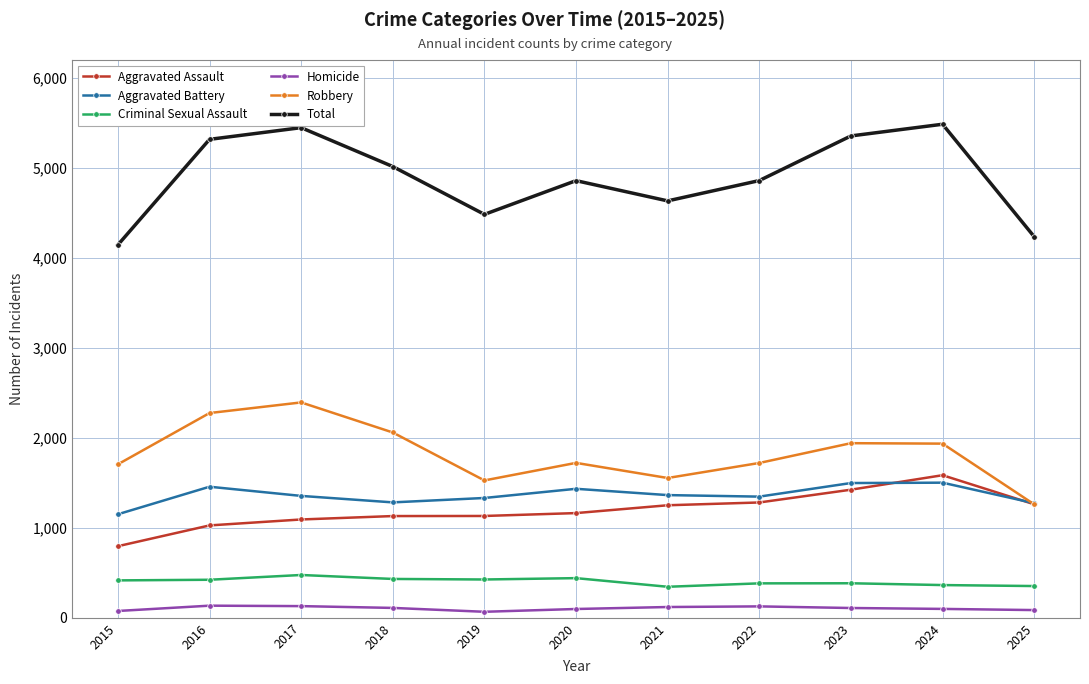

At 2020, list the series in order from largest to smallest.

Total, Robbery, Aggravated Battery, Aggravated Assault, Criminal Sexual Assault, Homicide